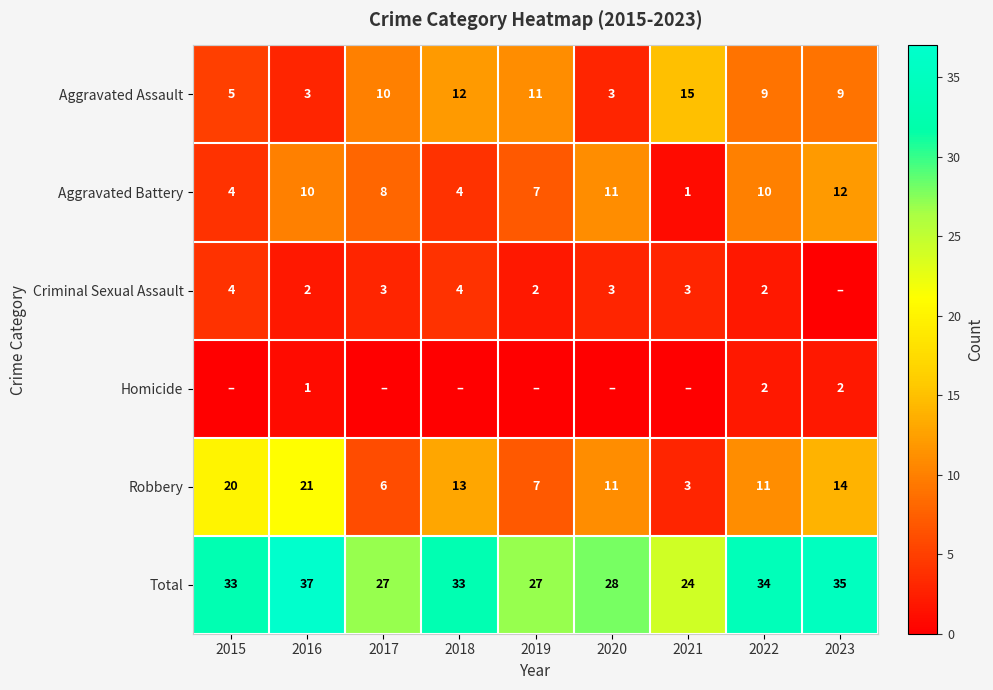

Is the value of Homicide at 2023 greater than the value of Aggravated Assault at 2023?

No